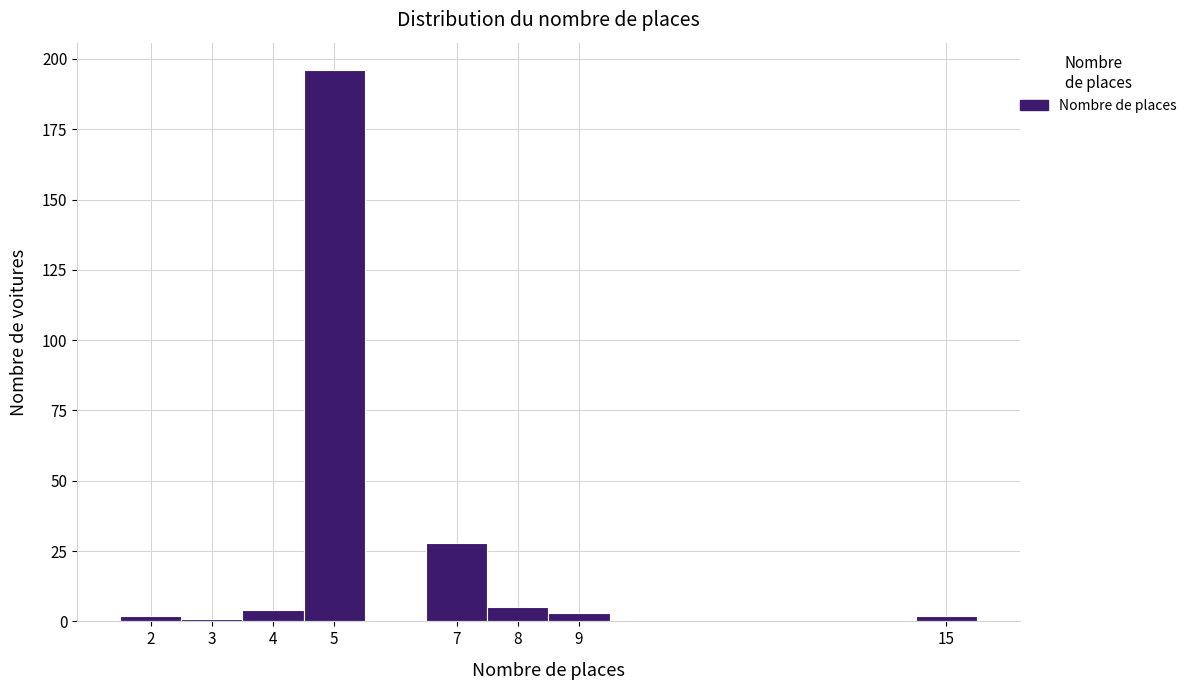

Reading left to right, list every bar in this chart as the range it spans on the x-axis followed by its height. The values are not printed on the chart, so give them approximately, as read against the axis.

1.5 to 2.5: under 5
2.5 to 3.5: under 5
3.5 to 4.5: under 5
4.5 to 5.5: 195
5.5 to 6.5: 0
6.5 to 7.5: 30
7.5 to 8.5: 5
8.5 to 9.5: under 5
9.5 to 14.5: 0
14.5 to 15.5: under 5